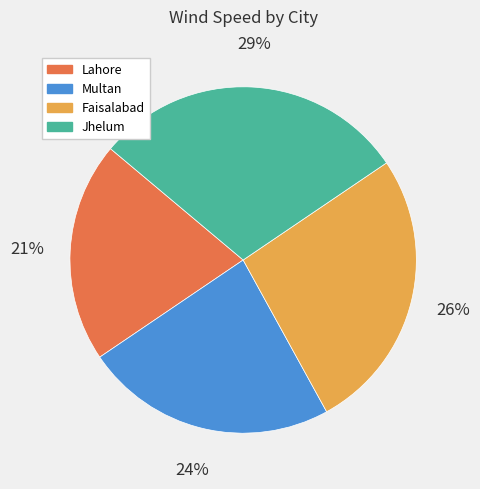

Is it true that Multan is 9% of the pie?

False